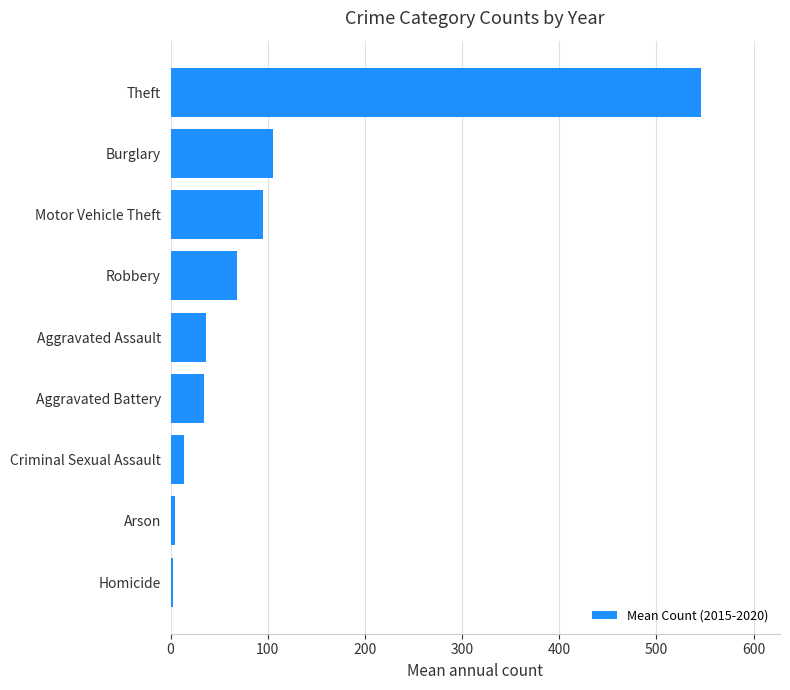

True or false: the data shows 67.8 at Robbery.

True